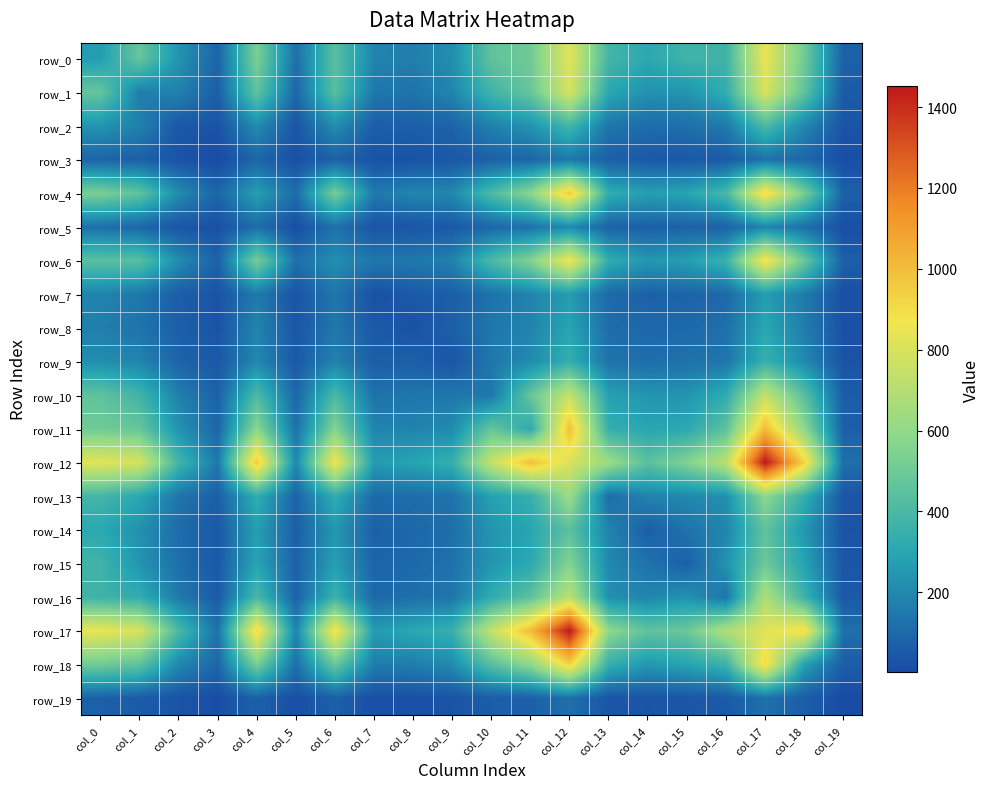

The value of row_12 at col_8 is 465. True or false?

False